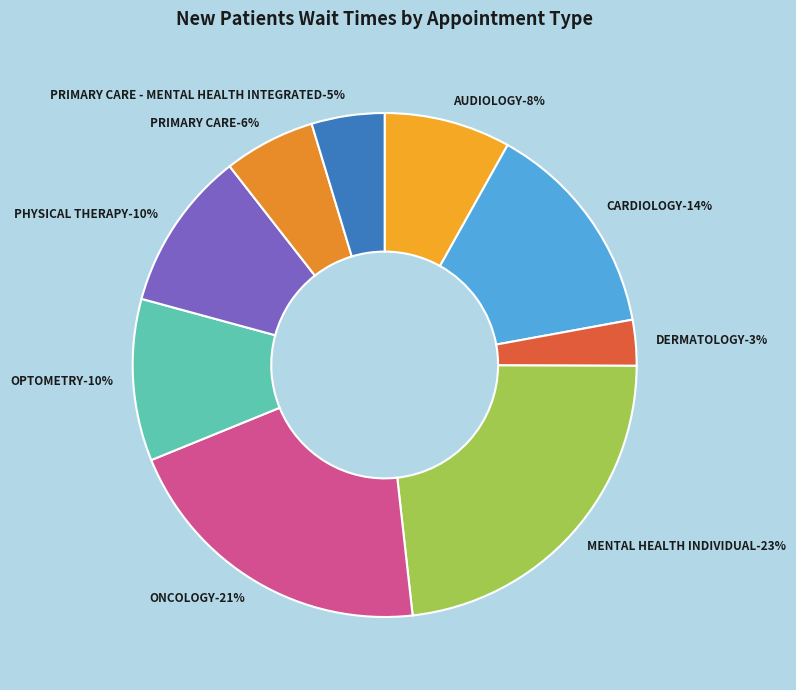

Count the number of slices in the pie.

9